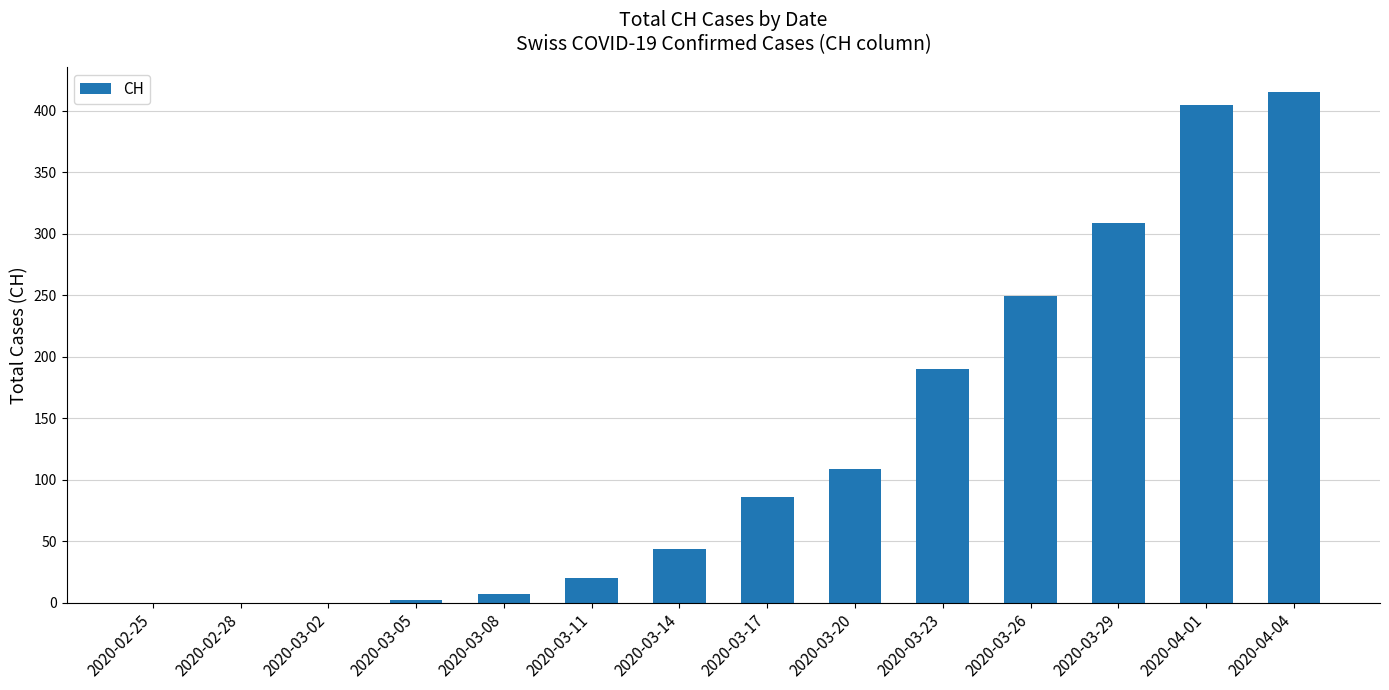

The chart shows a value of 20 at 2020-03-11. True or false?

True